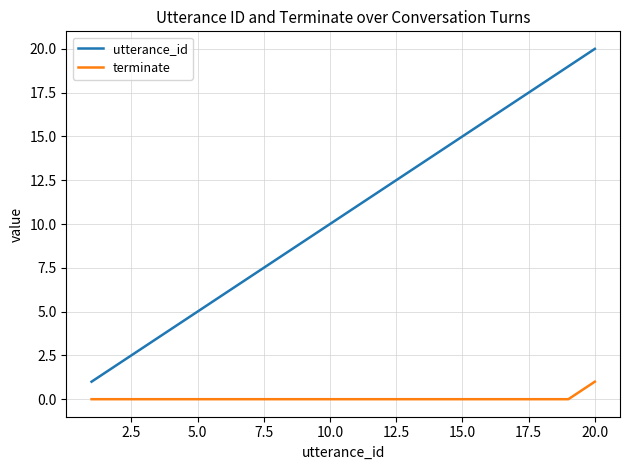

Which series has the largest range (max minus min)?

utterance_id